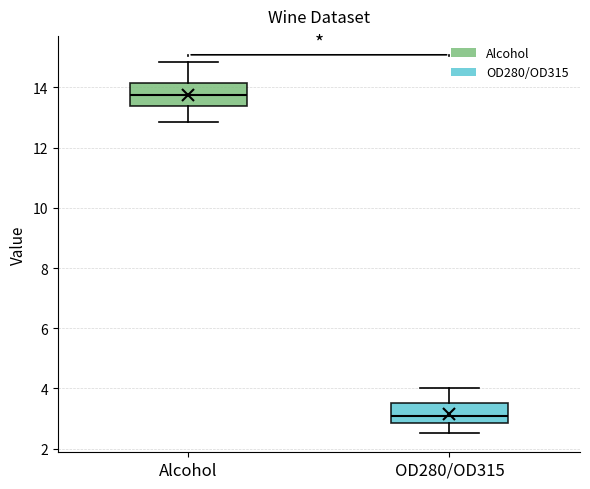

Which box's median line is the highest?

Alcohol